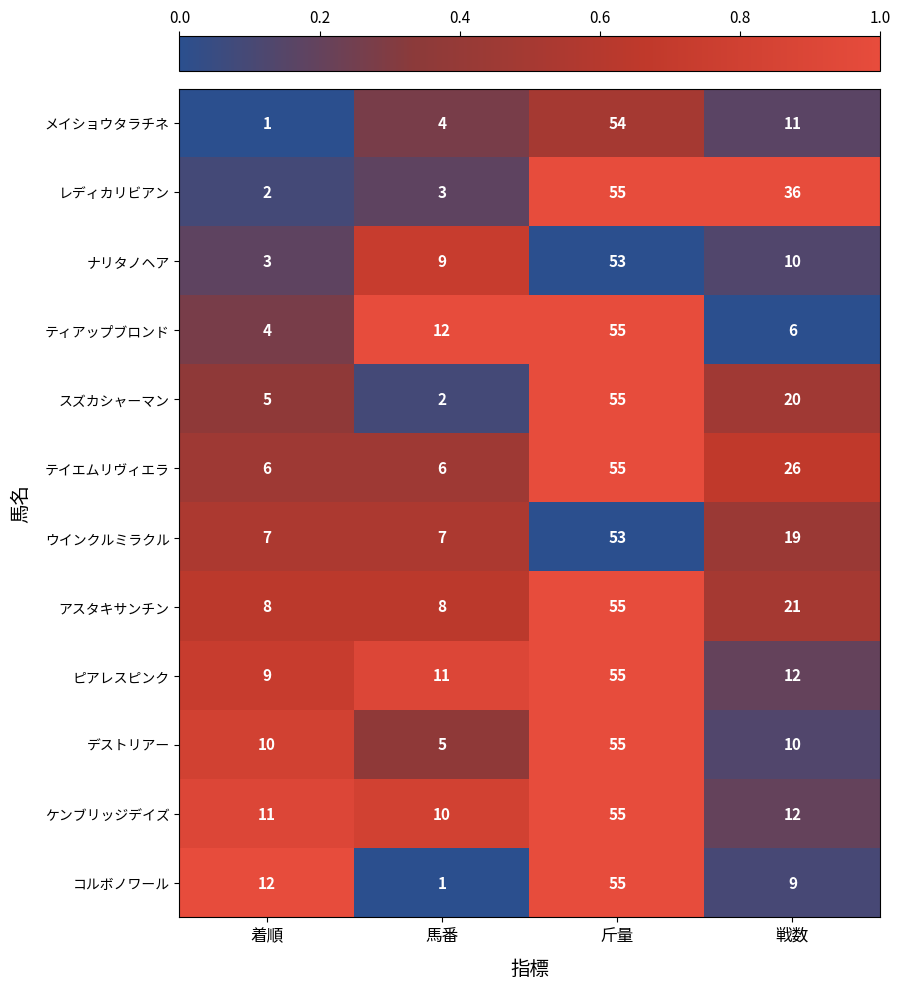

Which series changed the most between 馬番 and 戦数?

レディカリビアン